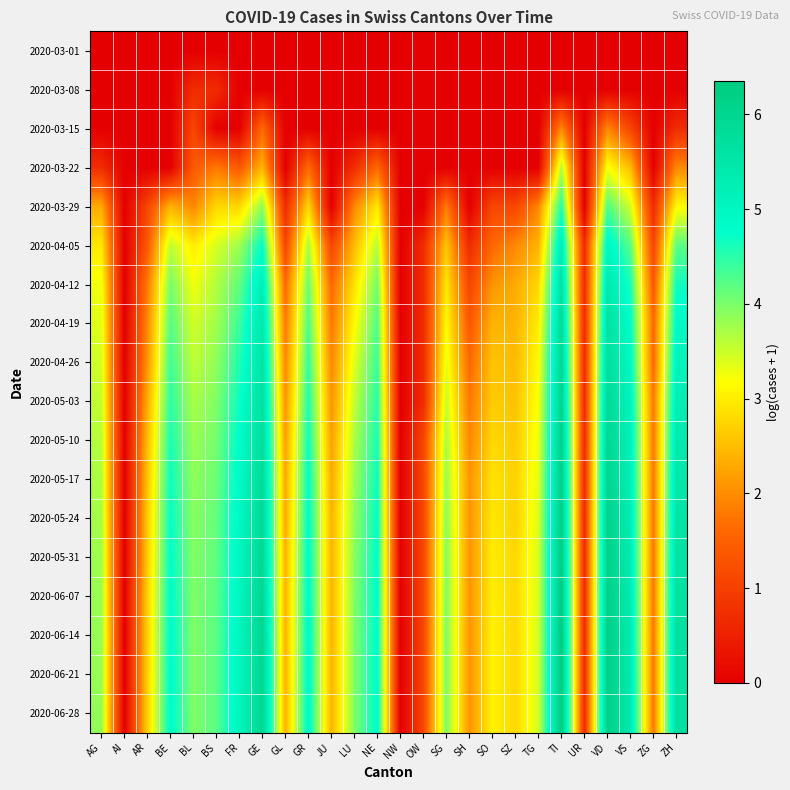

Reading left to right, list all the values displayed in this chart.

2020-03-01: AG=0.0	AI=0.0	AR=0.0	BE=0.0	BL=0.0	BS=0.0	FR=0.0	GE=0.0	GL=0.0	GR=0.0	JU=0.0	LU=0.0	NE=0.0	NW=0.0	OW=0.0	SG=0.0	SH=0.0	SO=0.0	SZ=0.0	TG=0.0	TI=0.0	UR=0.0	VD=0.0	VS=0.0	ZG=0.0	ZH=0.0
2020-03-08: AG=0.0	AI=0.0	AR=0.0	BE=0.0	BL=0.7	BS=0.7	FR=0.0	GE=0.0	GL=0.0	GR=0.0	JU=0.0	LU=0.0	NE=0.0	NW=0.0	OW=0.0	SG=0.0	SH=0.0	SO=0.0	SZ=0.0	TG=0.0	TI=0.0	UR=0.0	VD=0.0	VS=0.0	ZG=0.0	ZH=0.0
2020-03-15: AG=0.0	AI=0.0	AR=0.0	BE=0.0	BL=1.1	BS=0.0	FR=0.0	GE=1.6	GL=0.0	GR=0.0	JU=0.0	LU=0.0	NE=0.0	NW=0.0	OW=0.0	SG=0.0	SH=0.0	SO=0.0	SZ=0.0	TG=0.0	TI=1.9	UR=0.0	VD=1.9	VS=1.1	ZG=0.0	ZH=0.7
2020-03-22: AG=0.7	AI=0.0	AR=0.0	BE=0.0	BL=1.4	BS=1.8	FR=1.4	GE=2.4	GL=0.0	GR=1.6	JU=0.0	LU=0.7	NE=1.6	NW=0.0	OW=0.0	SG=0.0	SH=0.0	SO=0.0	SZ=0.0	TG=0.0	TI=3.6	UR=0.0	VD=3.2	VS=2.5	ZG=0.0	ZH=1.9
2020-03-29: AG=2.3	AI=0.0	AR=1.1	BE=2.4	BL=1.9	BS=2.8	FR=2.8	GE=3.9	GL=0.7	GR=2.8	JU=0.0	LU=1.9	NE=2.9	NW=0.0	OW=0.0	SG=1.8	SH=0.0	SO=1.1	SZ=1.1	TG=1.9	TI=4.5	UR=0.0	VD=4.2	VS=3.5	ZG=0.7	ZH=3.1
2020-04-05: AG=2.9	AI=0.0	AR=1.4	BE=3.6	BL=3.0	BS=3.4	FR=3.8	GE=4.8	GL=1.1	GR=3.7	JU=1.1	LU=2.5	NE=3.6	NW=0.0	OW=0.7	SG=2.6	SH=0.7	SO=1.6	SZ=1.9	TG=2.4	TI=5.3	UR=0.7	VD=5.0	VS=4.2	ZG=1.1	ZH=4.2
2020-04-12: AG=3.3	AI=0.0	AR=1.8	BE=4.0	BL=3.3	BS=3.7	FR=4.2	GE=5.2	GL=1.6	GR=4.1	JU=1.6	LU=2.9	NE=4.0	NW=0.0	OW=0.7	SG=2.9	SH=1.1	SO=2.1	SZ=2.3	TG=2.8	TI=5.6	UR=0.7	VD=5.4	VS=4.6	ZG=1.4	ZH=4.7
2020-04-19: AG=3.4	AI=0.0	AR=1.9	BE=4.2	BL=3.5	BS=3.8	FR=4.4	GE=5.4	GL=1.8	GR=4.3	JU=1.8	LU=3.1	NE=4.3	NW=0.0	OW=0.7	SG=3.1	SH=1.4	SO=2.4	SZ=2.4	TG=3.0	TI=5.9	UR=0.7	VD=5.6	VS=4.8	ZG=1.6	ZH=4.9
2020-04-26: AG=3.5	AI=0.0	AR=2.1	BE=4.4	BL=3.6	BS=3.9	FR=4.6	GE=5.6	GL=1.9	GR=4.4	JU=1.9	LU=3.4	NE=4.4	NW=0.0	OW=0.7	SG=3.3	SH=1.6	SO=2.6	SZ=2.5	TG=3.1	TI=6.0	UR=0.7	VD=5.8	VS=4.9	ZG=1.6	ZH=5.1
2020-05-03: AG=3.6	AI=0.0	AR=2.3	BE=4.5	BL=3.7	BS=4.0	FR=4.7	GE=5.7	GL=2.1	GR=4.6	JU=2.1	LU=3.6	NE=4.5	NW=0.0	OW=0.7	SG=3.5	SH=1.8	SO=2.6	SZ=2.6	TG=3.2	TI=6.1	UR=0.7	VD=5.9	VS=5.1	ZG=1.8	ZH=5.3
2020-05-10: AG=3.6	AI=0.0	AR=2.5	BE=4.6	BL=3.8	BS=4.0	FR=4.8	GE=5.8	GL=2.2	GR=4.7	JU=2.2	LU=3.7	NE=4.6	NW=0.0	OW=1.1	SG=3.7	SH=1.9	SO=2.8	SZ=2.6	TG=3.3	TI=6.2	UR=0.7	VD=6.0	VS=5.2	ZG=1.8	ZH=5.4
2020-05-17: AG=3.7	AI=0.0	AR=2.6	BE=4.7	BL=3.9	BS=4.1	FR=4.9	GE=5.8	GL=2.3	GR=4.8	JU=2.3	LU=3.8	NE=4.7	NW=0.0	OW=1.1	SG=3.8	SH=2.1	SO=2.9	SZ=2.7	TG=3.4	TI=6.2	UR=0.7	VD=6.0	VS=5.2	ZG=1.8	ZH=5.5
2020-05-24: AG=3.7	AI=0.0	AR=2.6	BE=4.7	BL=3.9	BS=4.1	FR=4.9	GE=5.9	GL=2.3	GR=4.8	JU=2.4	LU=3.9	NE=4.7	NW=0.0	OW=1.1	SG=3.9	SH=2.1	SO=2.9	SZ=2.7	TG=3.4	TI=6.3	UR=0.7	VD=6.1	VS=5.3	ZG=1.8	ZH=5.5
2020-05-31: AG=3.8	AI=0.0	AR=2.6	BE=4.8	BL=4.0	BS=4.2	FR=5.0	GE=5.9	GL=2.4	GR=4.9	JU=2.4	LU=3.9	NE=4.8	NW=0.0	OW=1.1	SG=3.9	SH=2.1	SO=3.0	SZ=2.8	TG=3.4	TI=6.3	UR=0.7	VD=6.1	VS=5.3	ZG=1.8	ZH=5.6
2020-06-07: AG=3.8	AI=0.0	AR=2.7	BE=4.8	BL=4.0	BS=4.2	FR=5.0	GE=6.0	GL=2.4	GR=4.9	JU=2.4	LU=4.0	NE=4.8	NW=0.0	OW=1.1	SG=4.0	SH=2.1	SO=3.0	SZ=2.8	TG=3.4	TI=6.3	UR=0.7	VD=6.2	VS=5.3	ZG=1.8	ZH=5.6
2020-06-14: AG=3.8	AI=0.0	AR=2.7	BE=4.8	BL=4.0	BS=4.2	FR=5.0	GE=6.0	GL=2.4	GR=4.9	JU=2.4	LU=4.0	NE=4.8	NW=0.0	OW=1.1	SG=4.0	SH=2.1	SO=3.0	SZ=2.8	TG=3.5	TI=6.3	UR=0.7	VD=6.2	VS=5.3	ZG=1.8	ZH=5.7
2020-06-21: AG=3.8	AI=0.0	AR=2.7	BE=4.8	BL=4.0	BS=4.2	FR=5.0	GE=6.0	GL=2.4	GR=4.9	JU=2.4	LU=4.0	NE=4.8	NW=0.0	OW=1.1	SG=4.0	SH=2.1	SO=3.0	SZ=2.8	TG=3.5	TI=6.3	UR=0.7	VD=6.2	VS=5.4	ZG=1.8	ZH=5.7
2020-06-28: AG=3.9	AI=0.0	AR=2.7	BE=4.9	BL=4.0	BS=4.2	FR=5.0	GE=6.0	GL=2.4	GR=4.9	JU=2.4	LU=4.0	NE=4.8	NW=0.0	OW=1.1	SG=4.0	SH=2.1	SO=3.0	SZ=2.8	TG=3.5	TI=6.4	UR=0.7	VD=6.2	VS=5.4	ZG=1.8	ZH=5.7